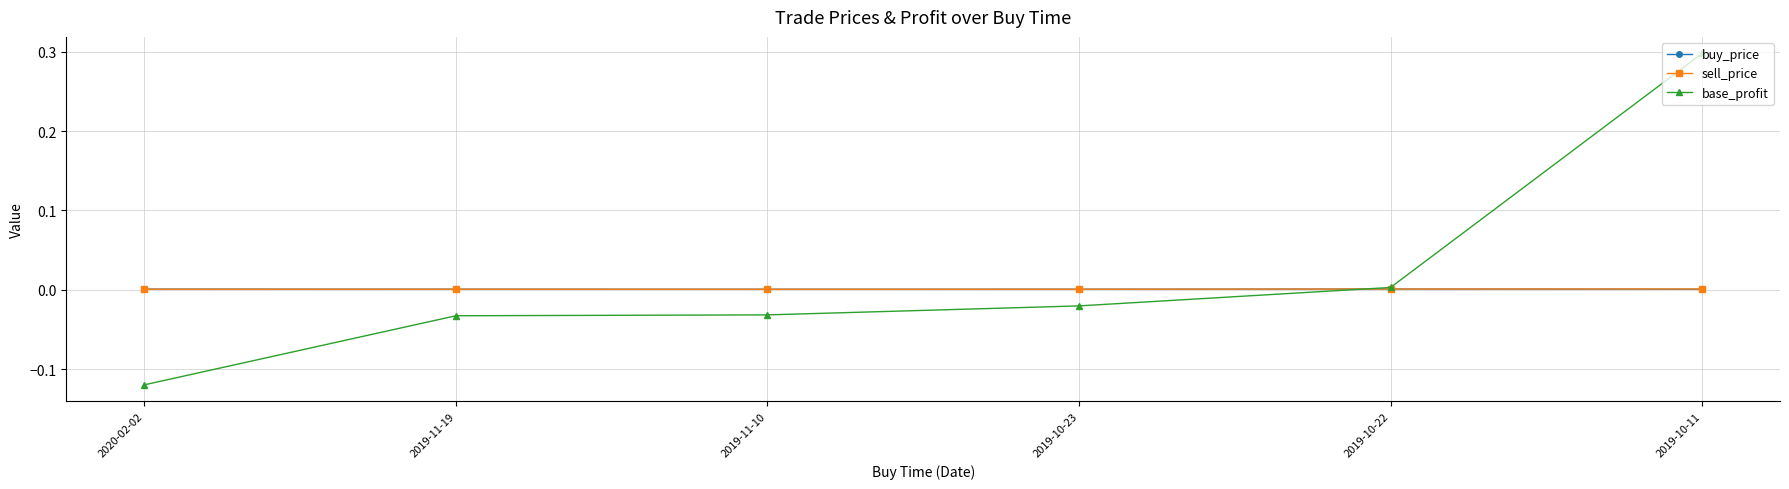

What is the difference between the maximum and minimum values in the base_profit series?

0.4